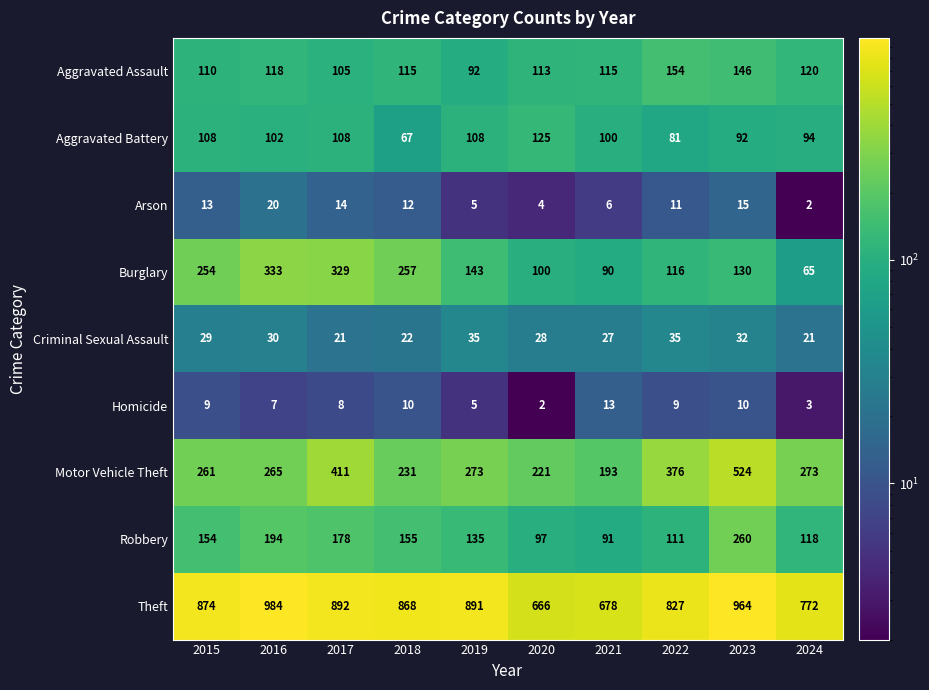

True or false: Criminal Sexual Assault has a value of 29 at 2015.

True